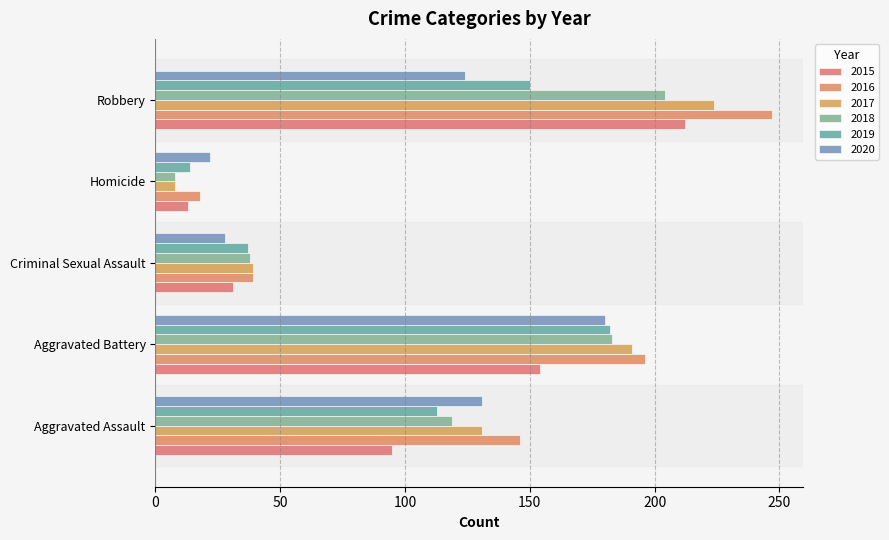

At which label is 2016 closest to 132?

Aggravated Assault